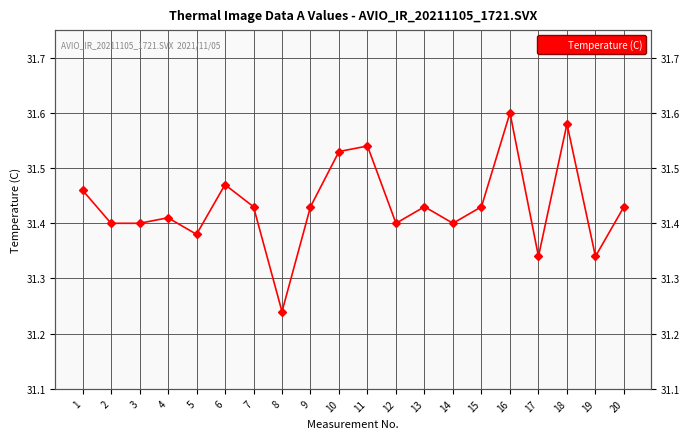

What is the value of the 8th point from the left?

31.2